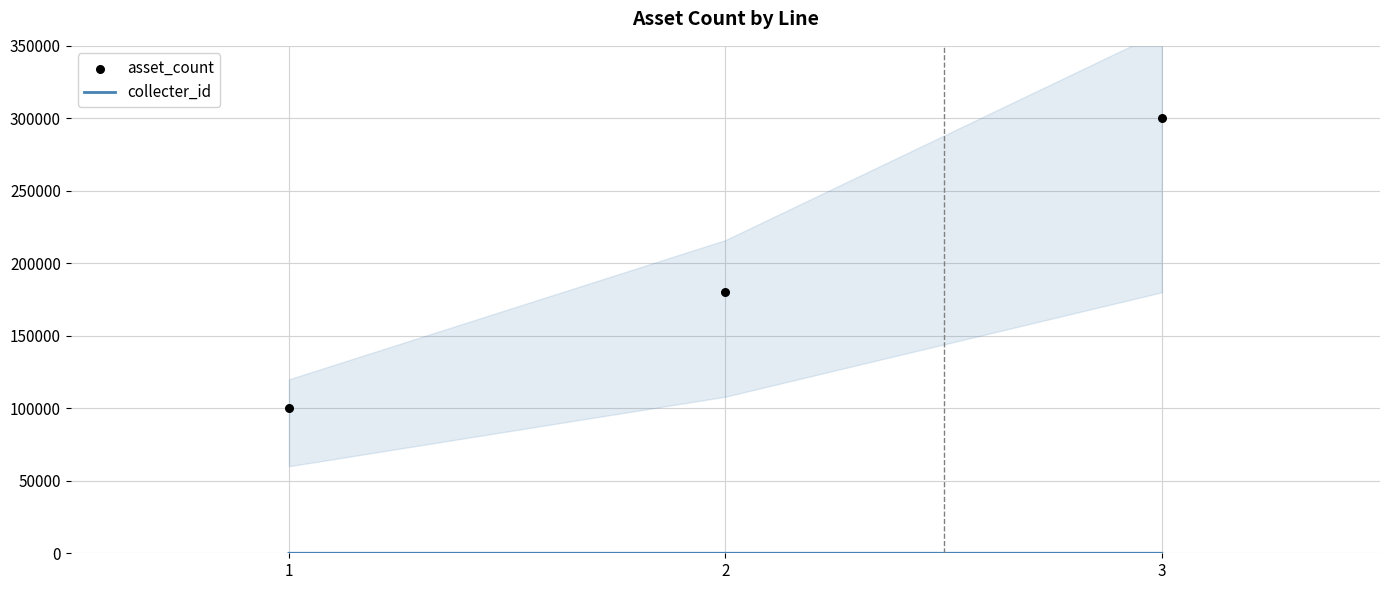

At how many categories does at least one series exceed 209998?

1